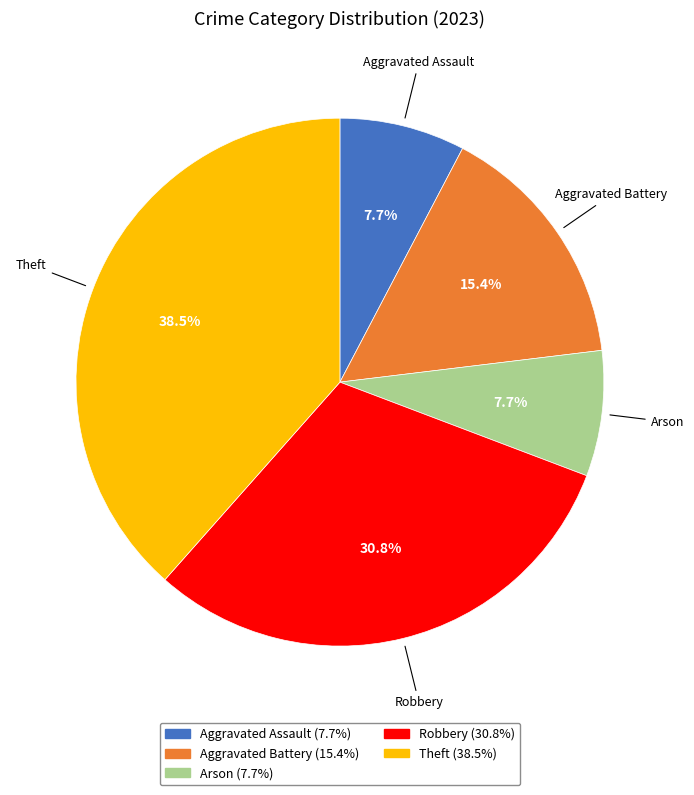

Which category has the biggest portion of the pie?

Theft